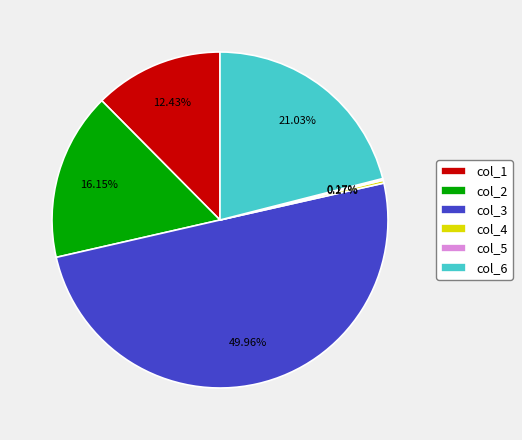

Is col_2 the majority of the pie?

No